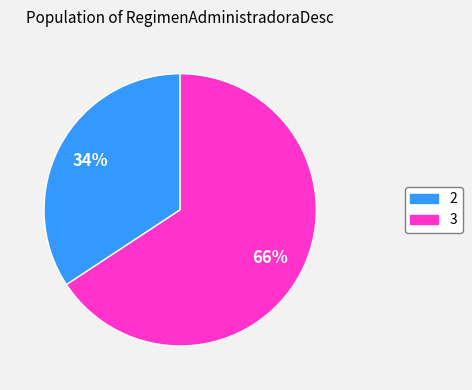

To the nearest percent, what is the average slice percentage?

50%